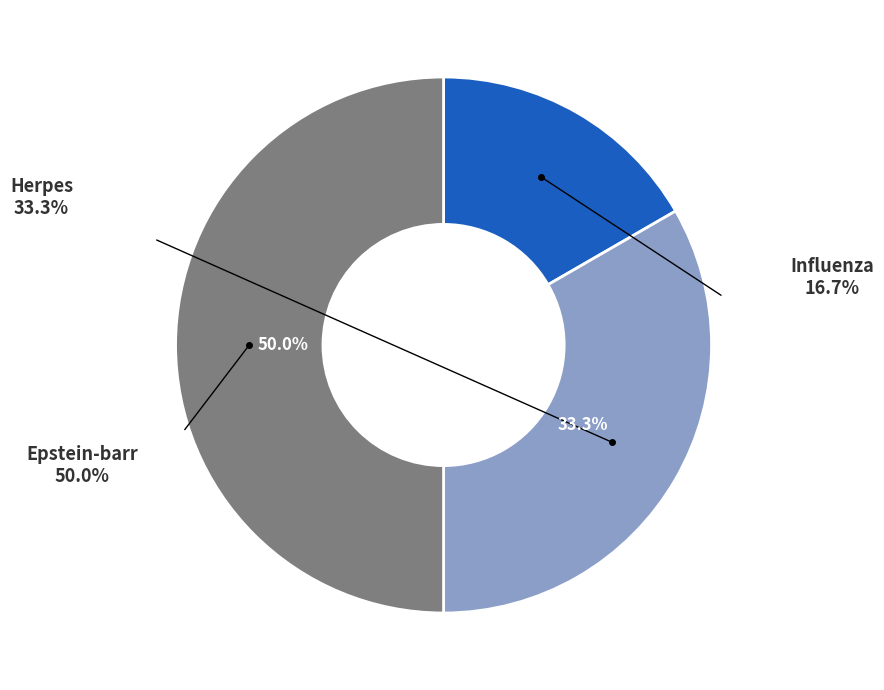

How many segments does this pie chart have?

3